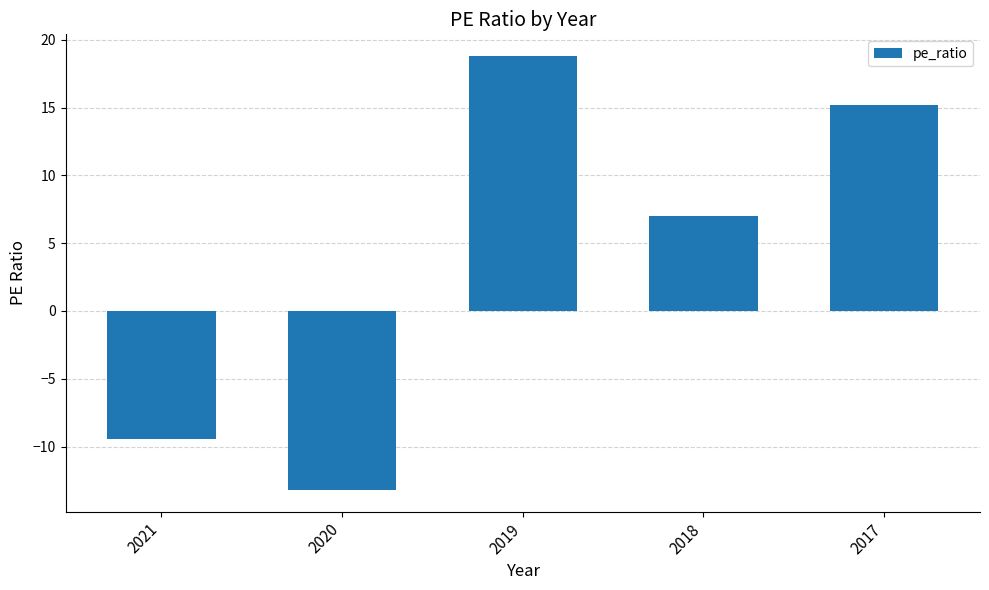

How many bars are there in total?

5